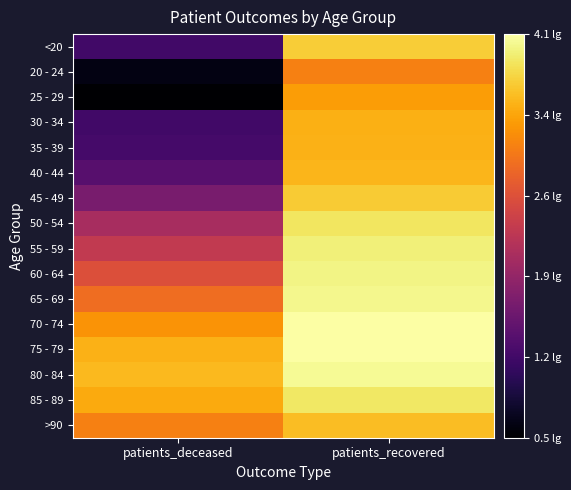

What is the greatest value displayed?

4.1